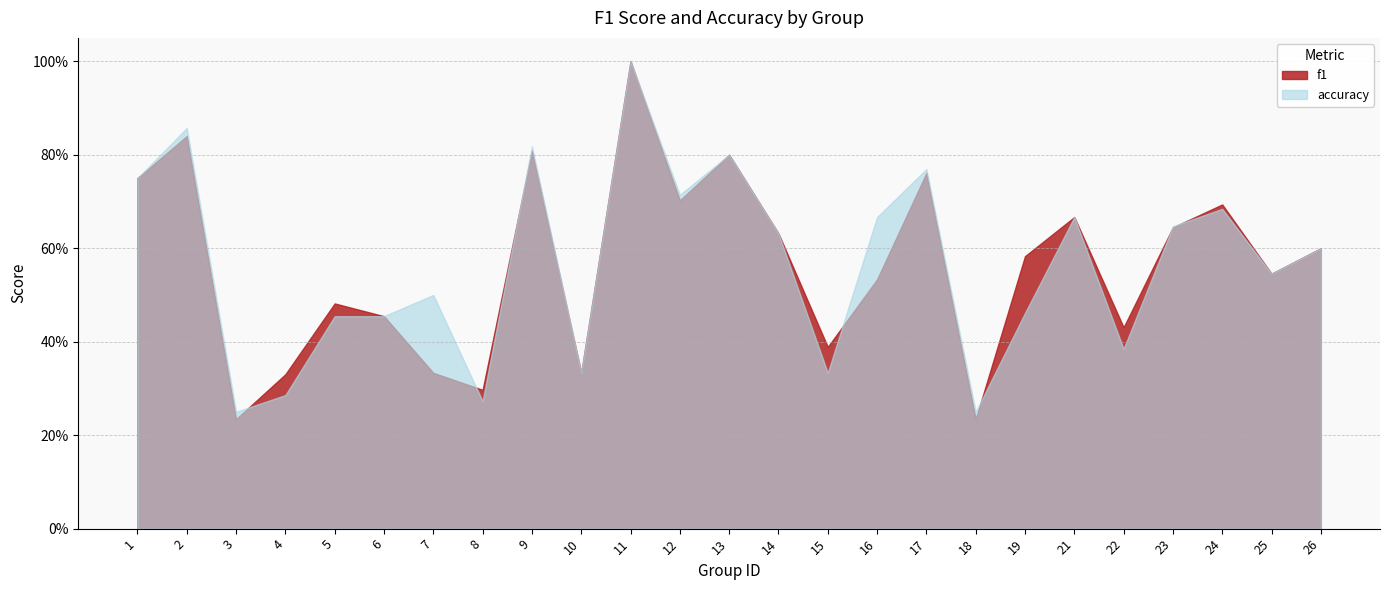

What is the spread (max minus min) of values at 7?

0.2